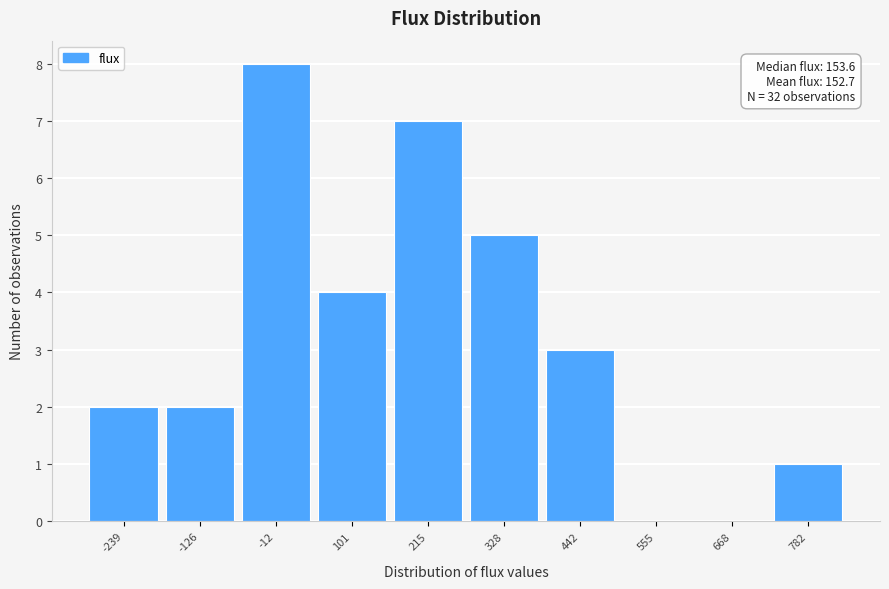

Over which range of the x-axis is the bar tallest?

-60 to 40